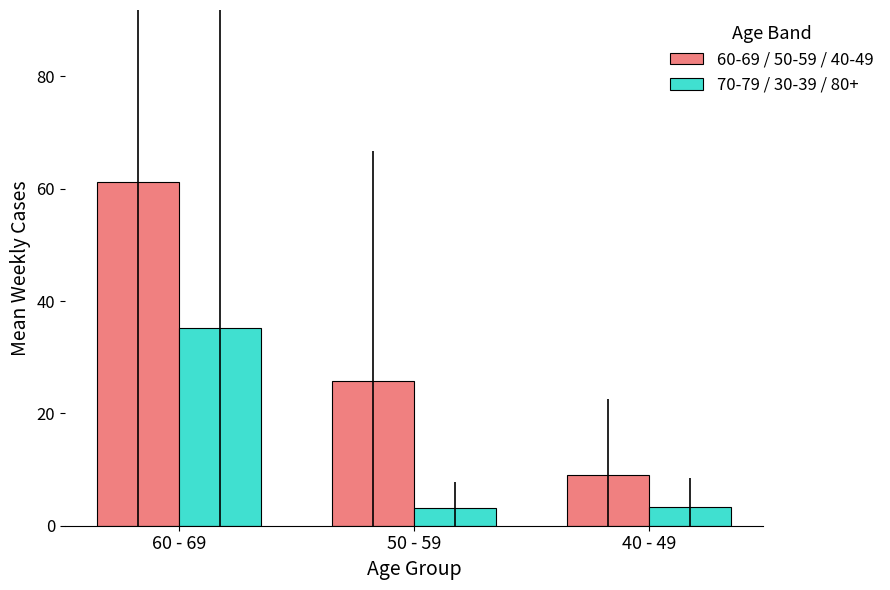

What is the spread (max minus min) of values at 60 - 69?

26.1